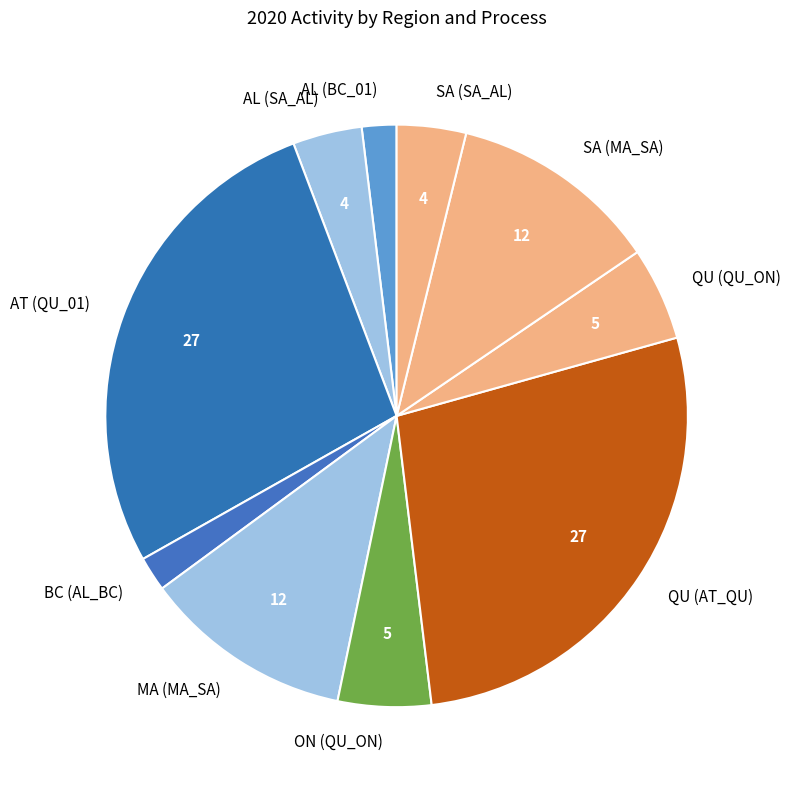

Is the sum of QU (AT_QU) and AL (SA_AL) greater than half?

No